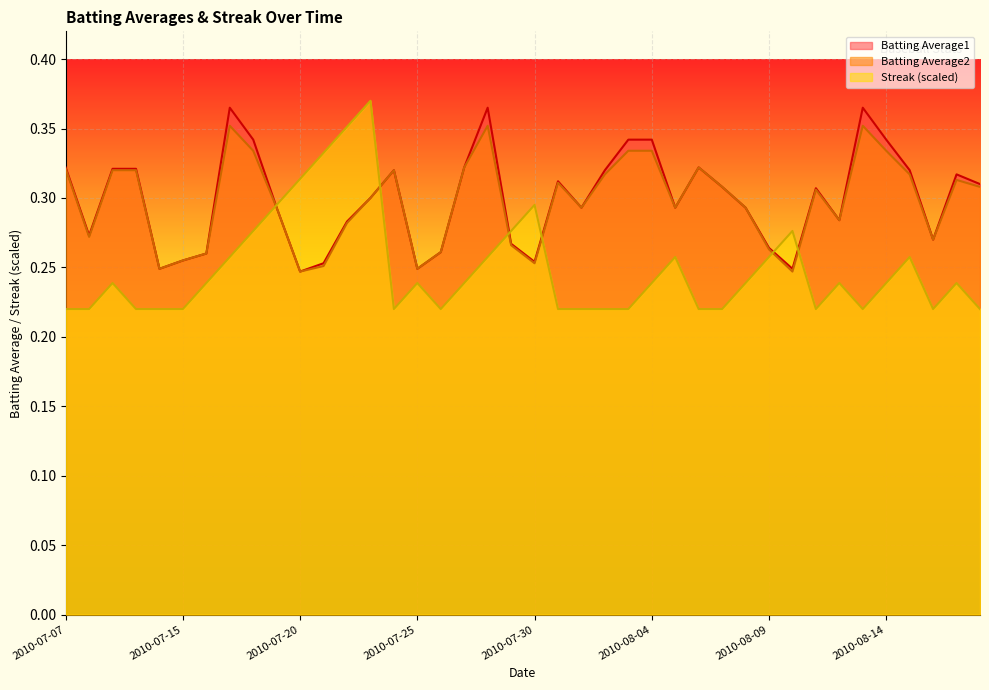

What is the total value across all series at 2010-07-31?

0.8